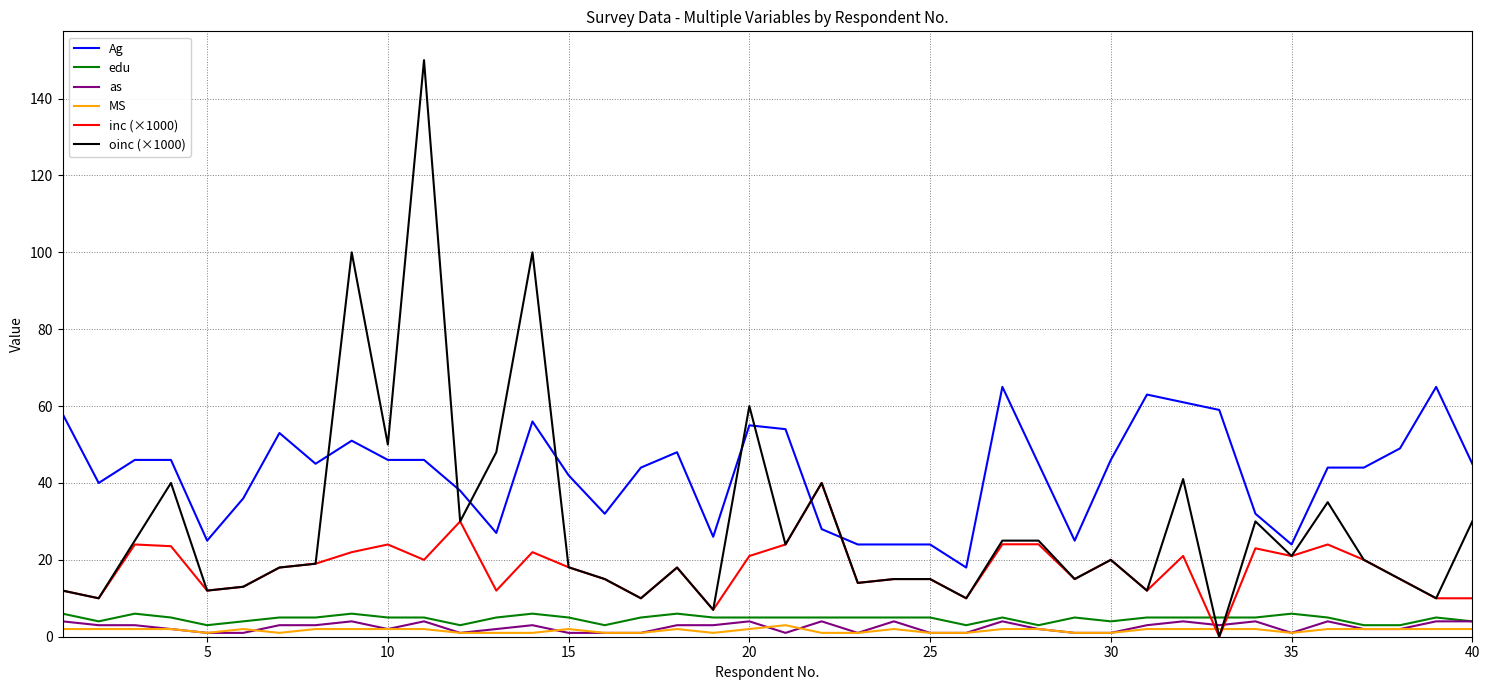

Which series ends up on top after the final intersection of inc (×1000) and Ag?

Ag